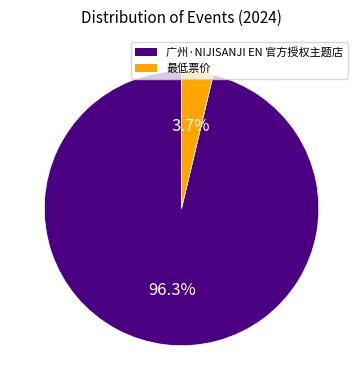

To the nearest percent, what is the average slice percentage?

50%